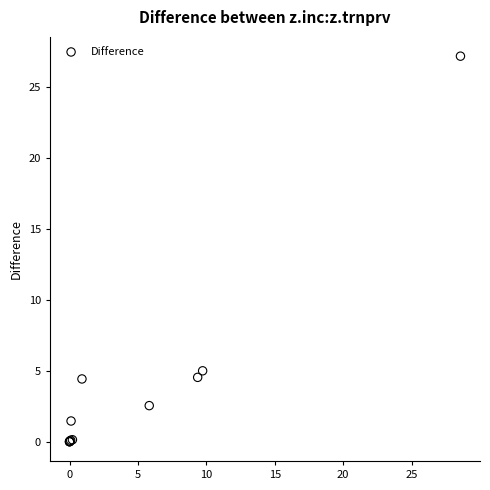

What Y value in the scatter plot is closest to 13?

5.0